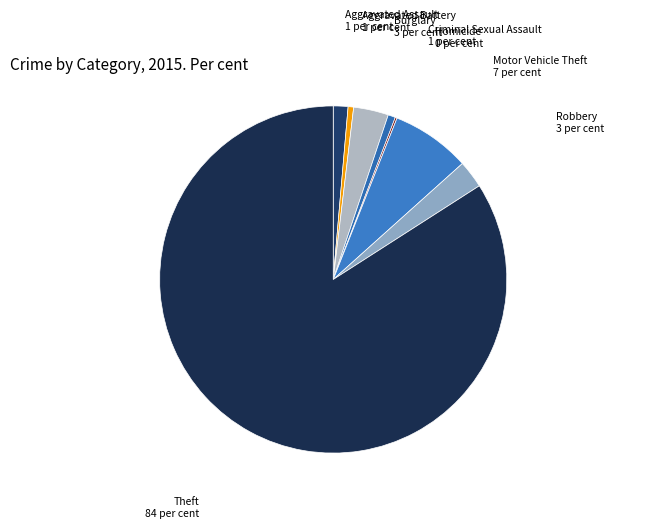

What is the largest slice in the pie chart?

Theft